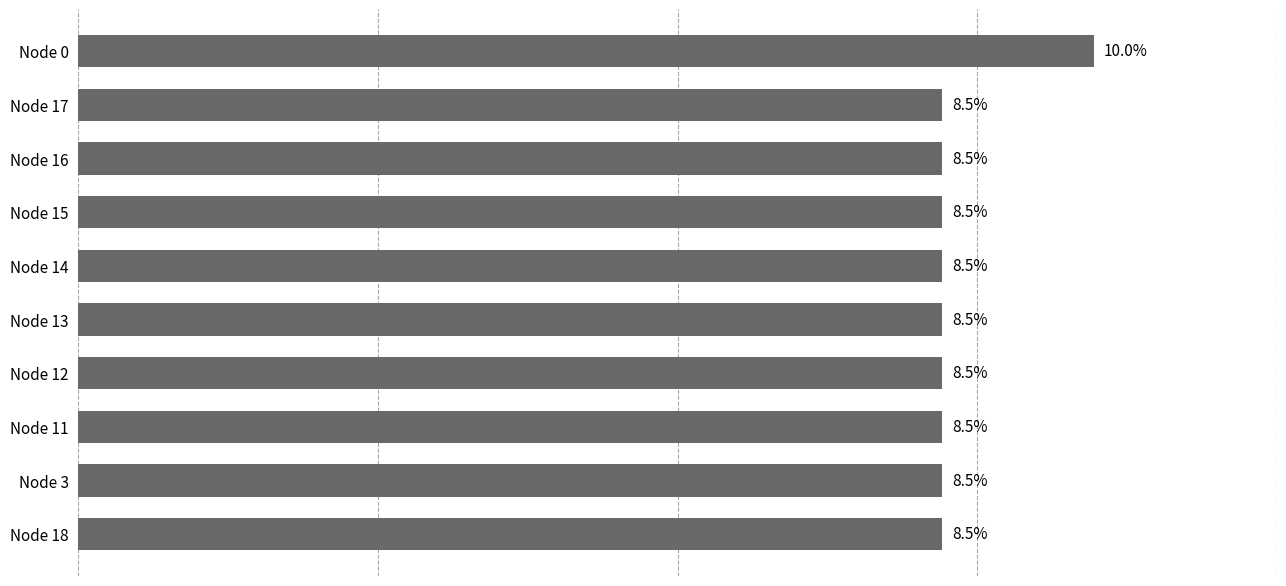

How many bars are there in total?

10